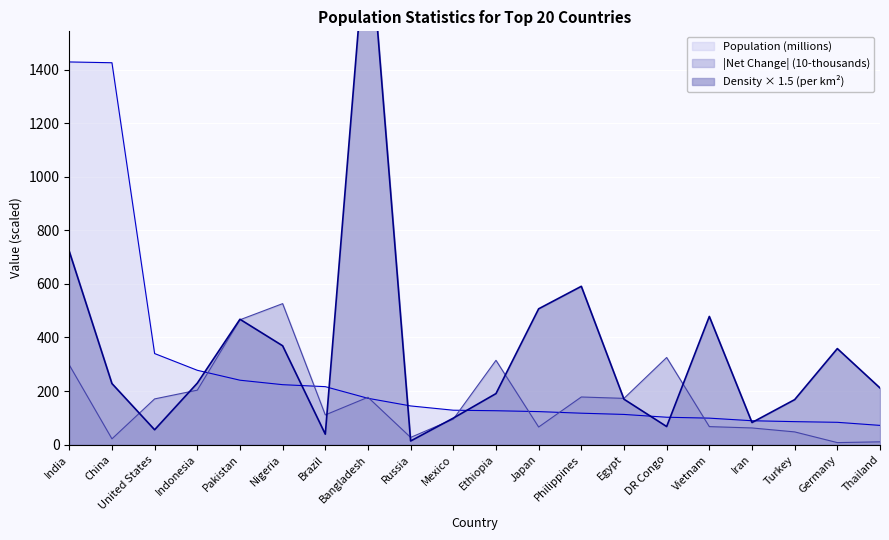

Reading left to right, transcribe all the data shown in this chart.

Population: India=1428.6	China=1425.7	United States=340.0	Indonesia=277.5	Pakistan=240.5	Nigeria=223.8	Brazil=216.4	Bangladesh=173.0	Russia=144.4	Mexico=128.5	Ethiopia=126.5	Japan=123.3	Philippines=117.3	Egypt=112.7	DR Congo=102.3	Vietnam=98.9	Iran=89.2	Turkey=85.8	Germany=83.3	Thailand=71.8
Net Change: India=297.3	China=21.6	United States=170.7	Indonesia=203.3	Pakistan=466.1	Nigeria=526.3	Brazil=110.9	Bangladesh=176.8	Russia=26.9	Mexico=95.1	Ethiopia=314.7	Japan=65.7	Philippines=177.8	Egypt=172.6	DR Congo=325.3	Vietnam=67.2	Iran=62.2	Turkey=47.5	Germany=7.5	Thailand=10.4
Density: India=721.5	China=228.0	United States=55.5	Indonesia=229.5	Pakistan=468.0	Nigeria=369.0	Brazil=39.0	Bangladesh=1993.5	Russia=13.5	Mexico=99.0	Ethiopia=190.5	Japan=507.0	Philippines=591.0	Egypt=169.5	DR Congo=67.5	Vietnam=478.5	Iran=82.5	Turkey=168.0	Germany=358.5	Thailand=211.5